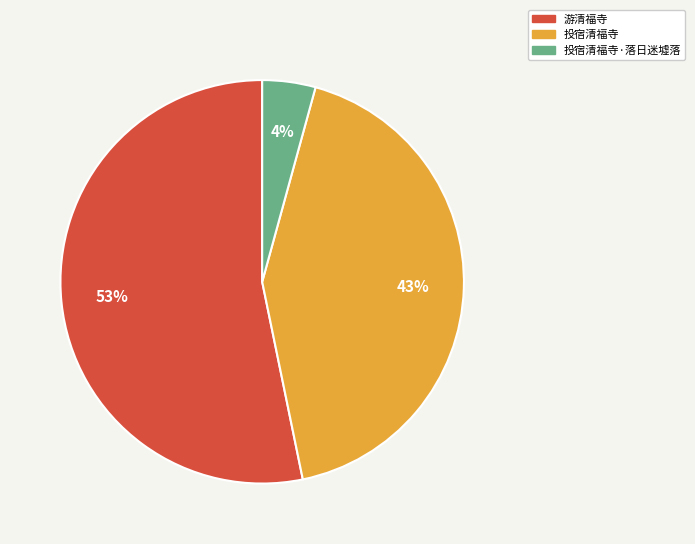

To the nearest percent, what is the average slice percentage?

33%